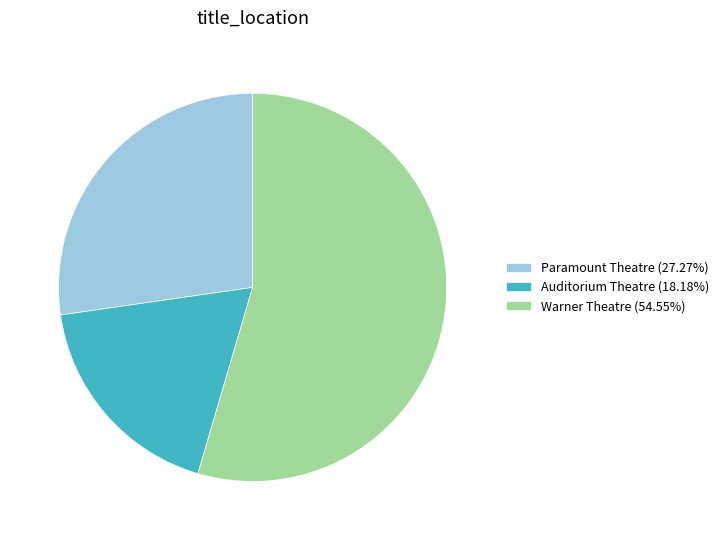

Is the sum of Paramount Theatre (27.27%) and Auditorium Theatre (18.18%) greater than half?

No